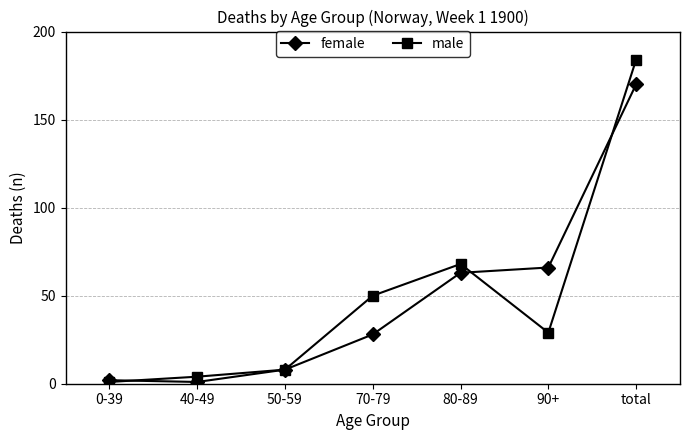

The male series shows 8 at 50-59. True or false?

True